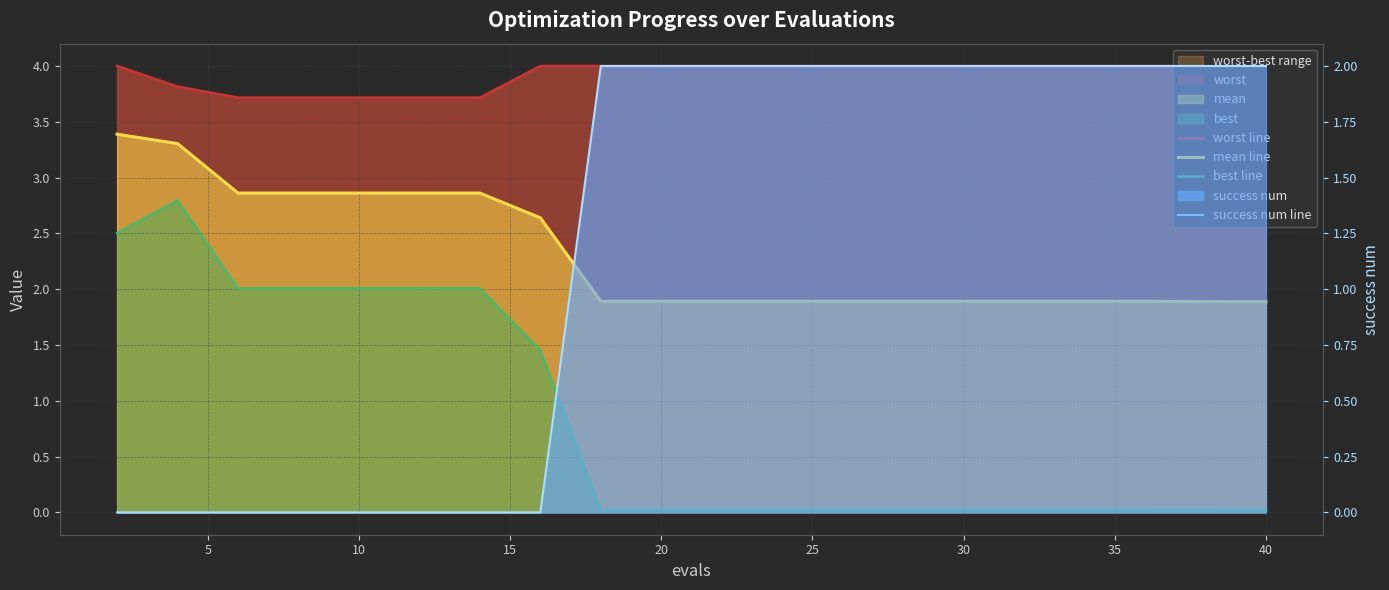

How many data points does each series have?

20